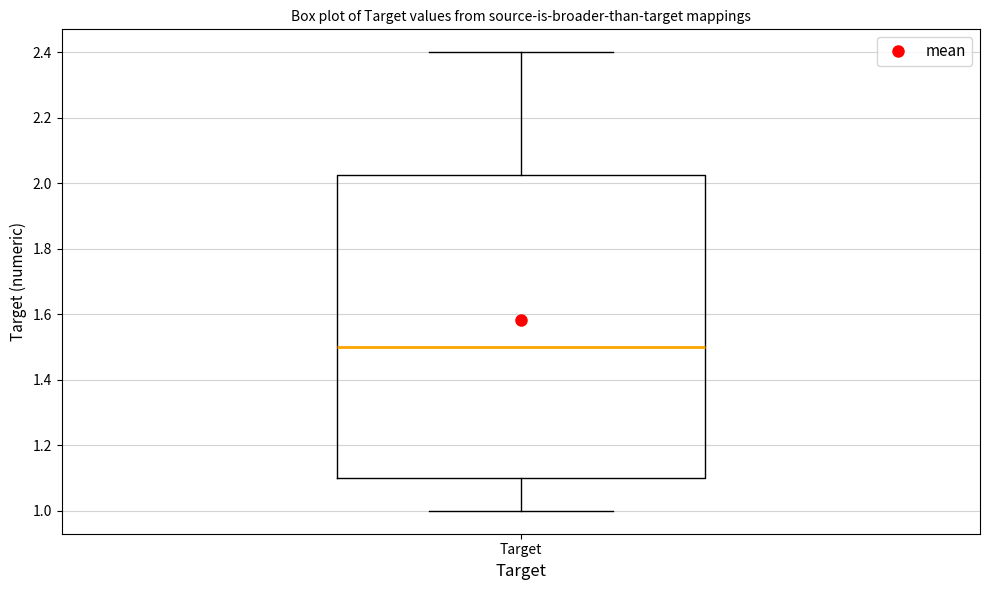

Read this box plot against the y-axis: the position of the median line, the range covered by the box, and the ends of both whiskers. The values are not printed on the chart, so give them approximately, as read against the axis.

median 1.50, box 1.10 to 2.02, whiskers 1.00 to 2.40